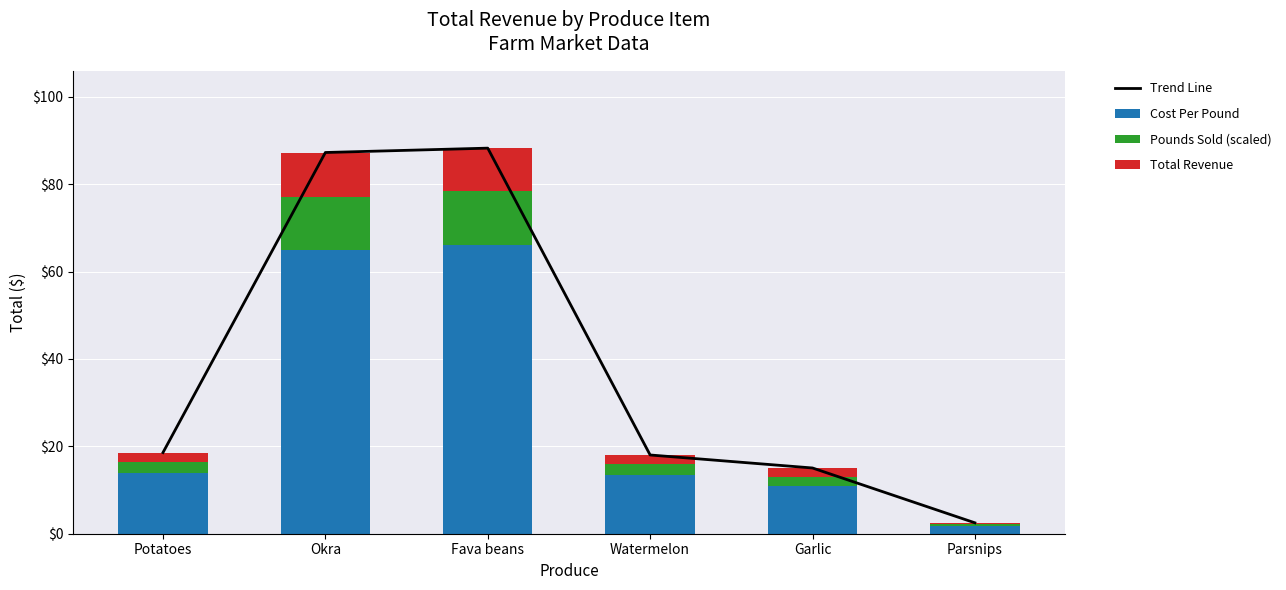

The Trend Line series shows 32.0 at Watermelon. True or false?

False